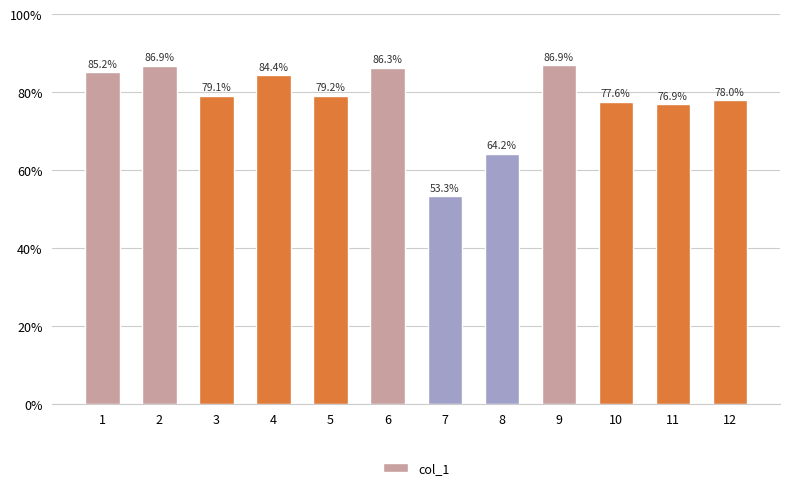

Does the chart contain any negative values?

No